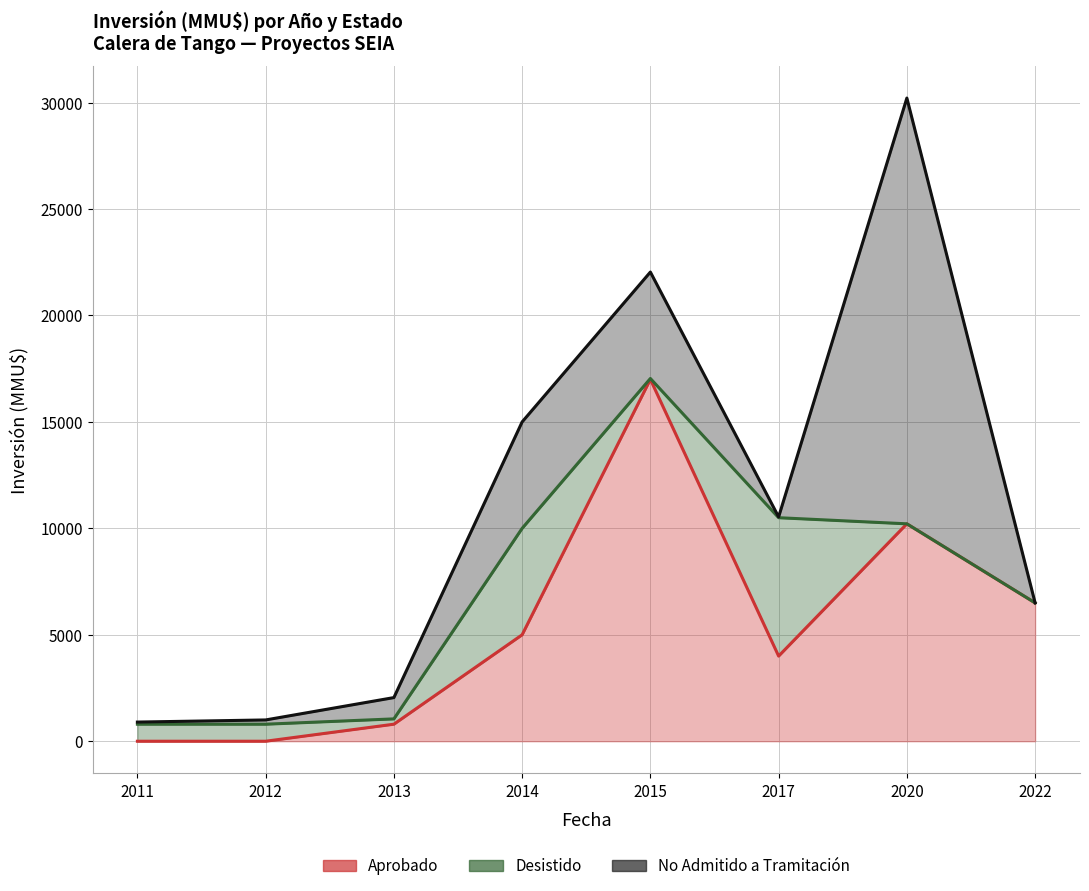

What is the maximum value for No Admitido a Tramitación?

20000